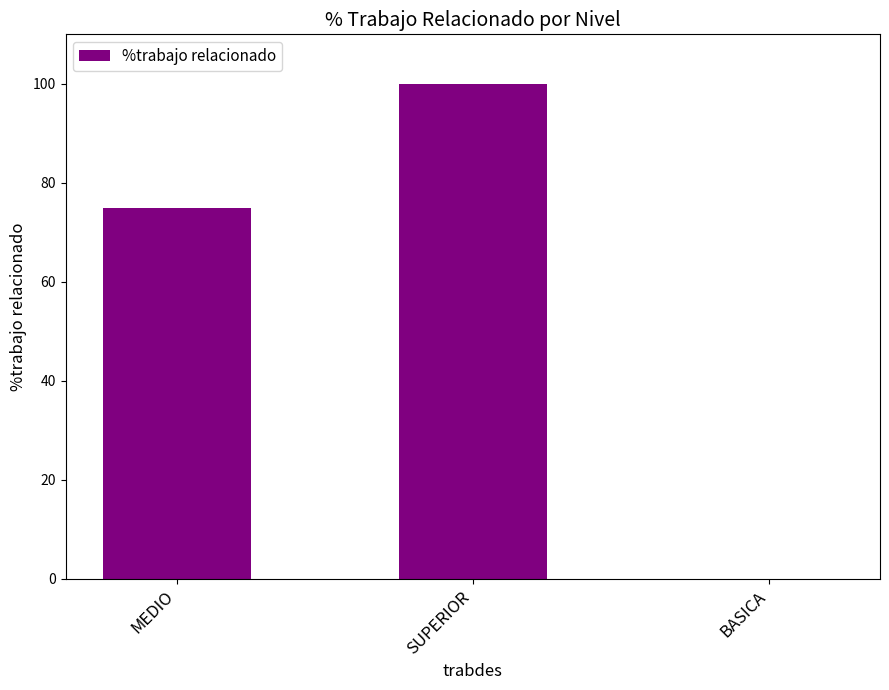

Which label corresponds to the largest value in the chart?

SUPERIOR